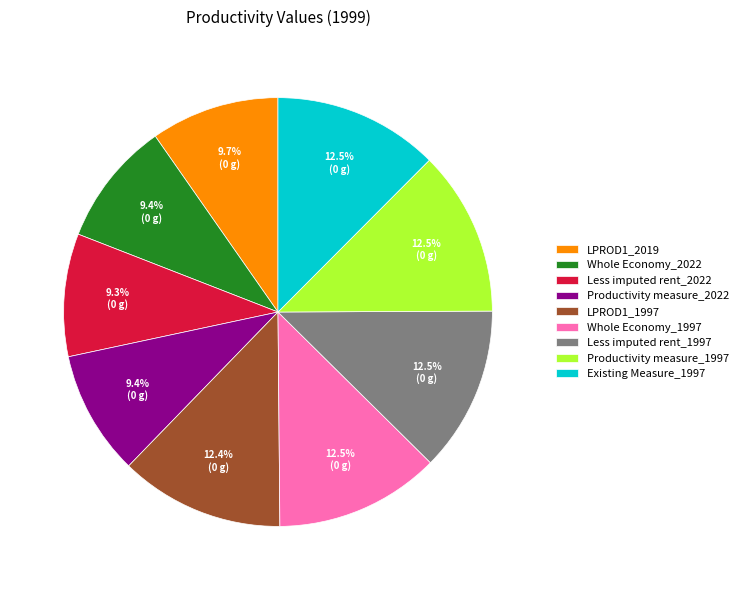

How many segments does this pie chart have?

9